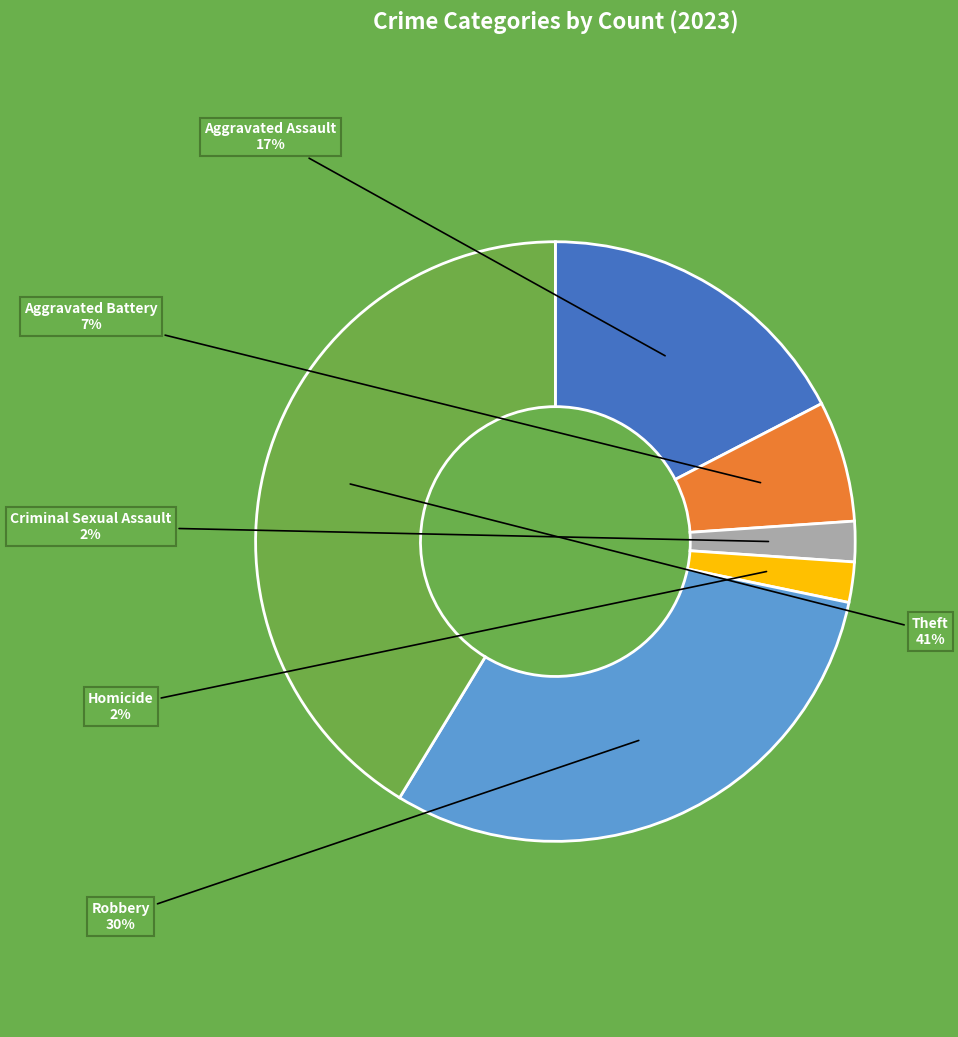

Is the sum of Criminal Sexual Assault and Aggravated Battery greater than half?

No